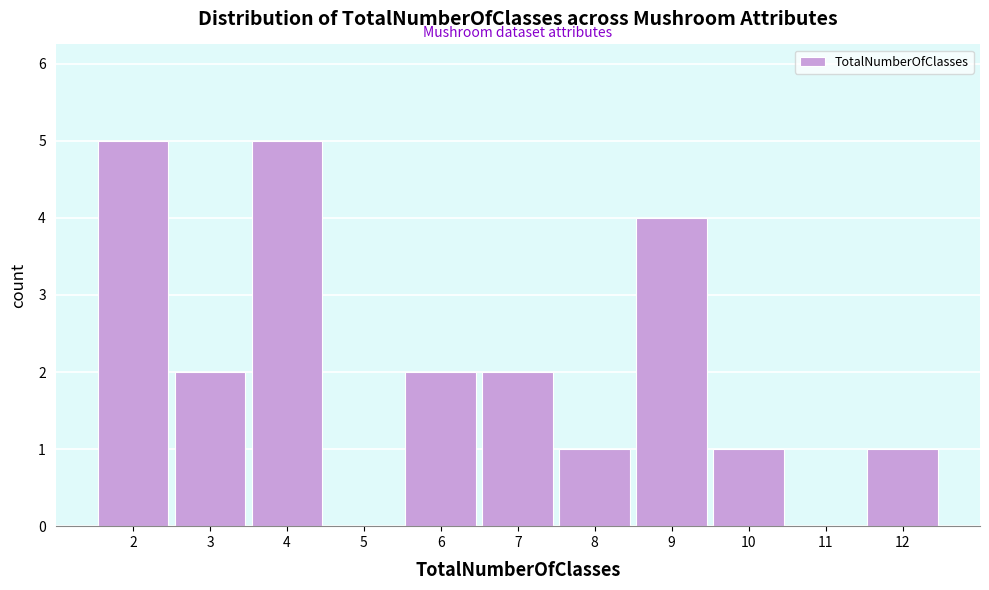

How tall is the bar that spans 7.5 to 8.5 on the x-axis? The values are not printed on the chart, so give them approximately, as read against the axis.

1